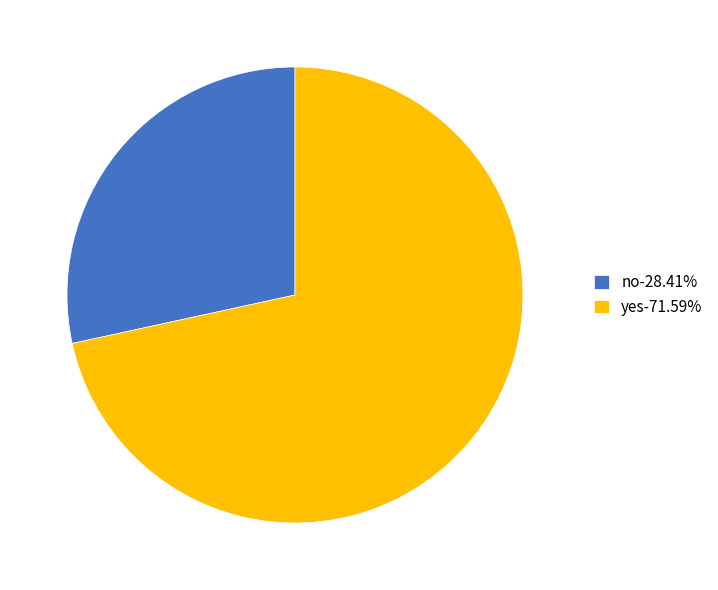

Combined, do yes-71.59% and no-28.41% account for over 50%?

Yes